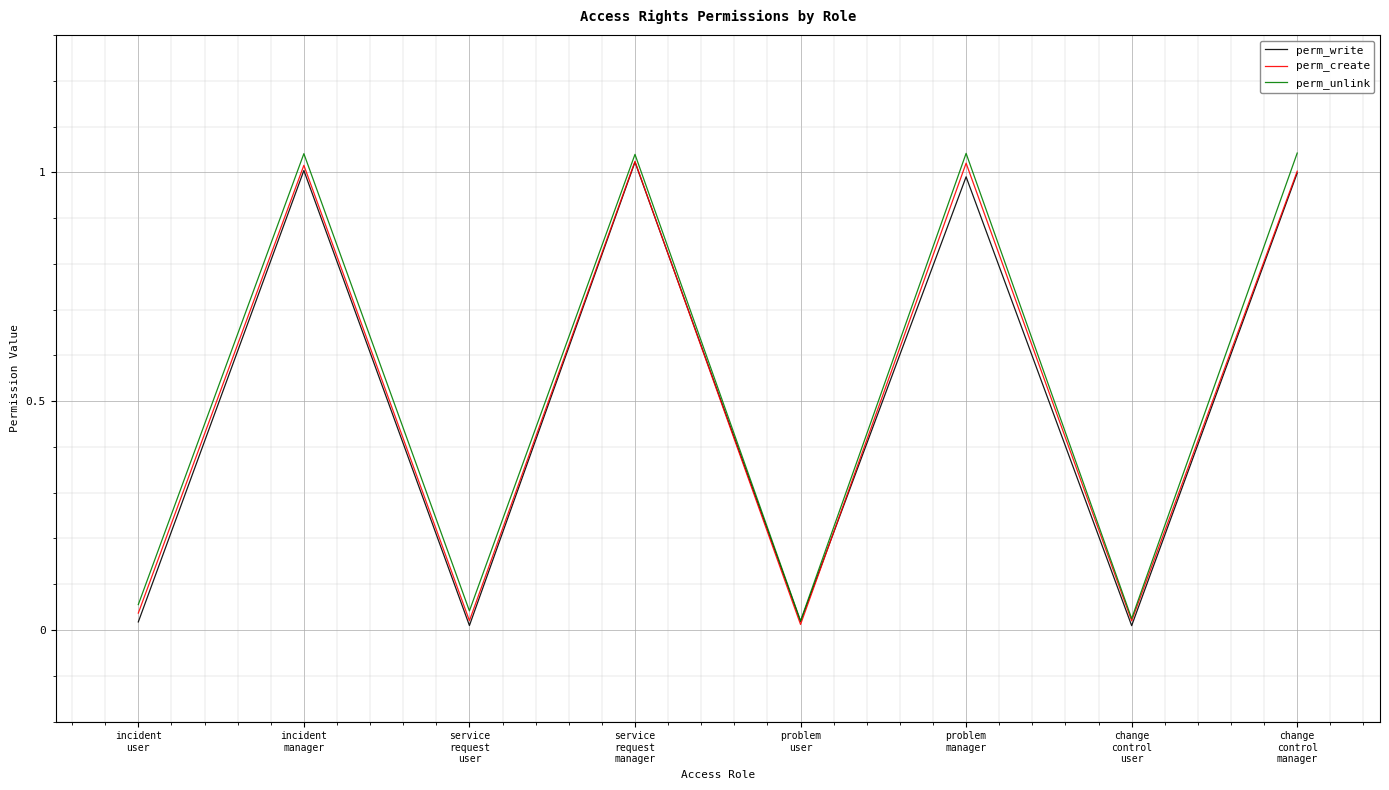

What is the value of the perm_write point at the 2nd from the left?

1.0